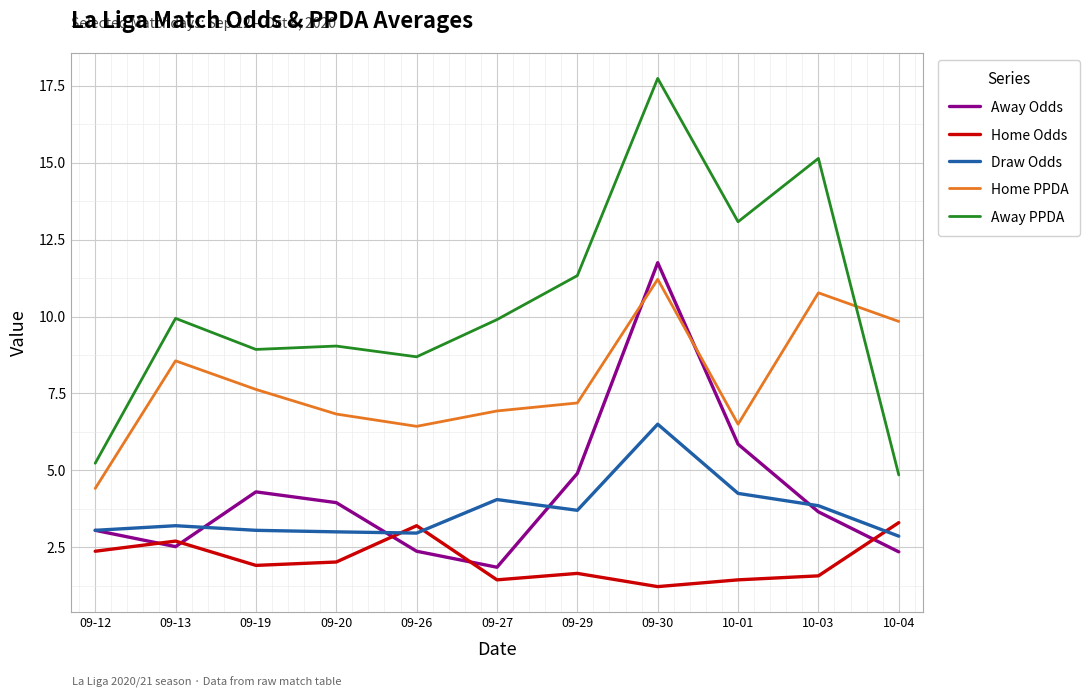

Which series has the largest range (max minus min)?

Away PPDA